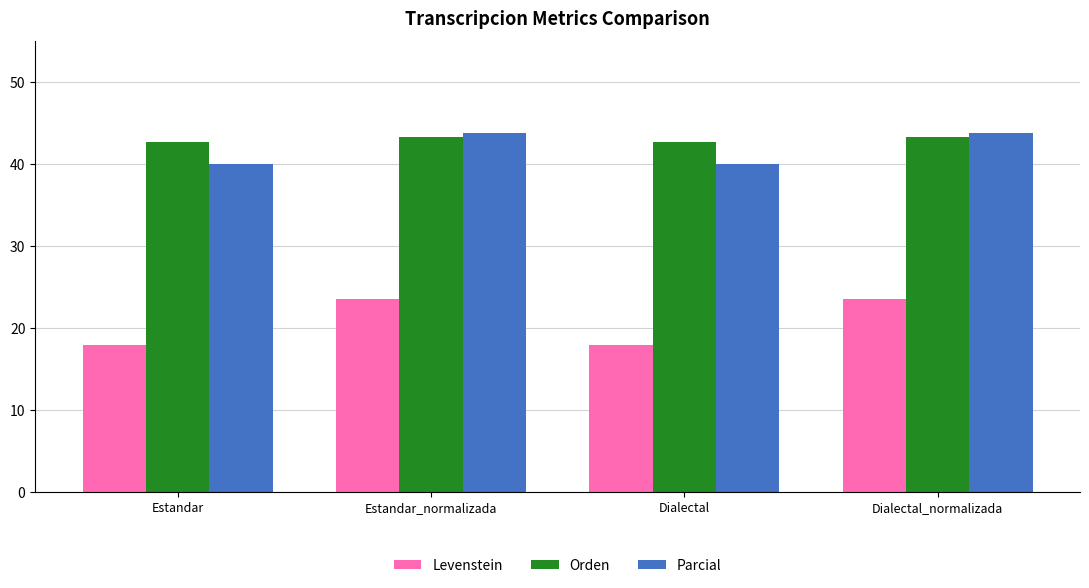

How many bars are there in each group?

3